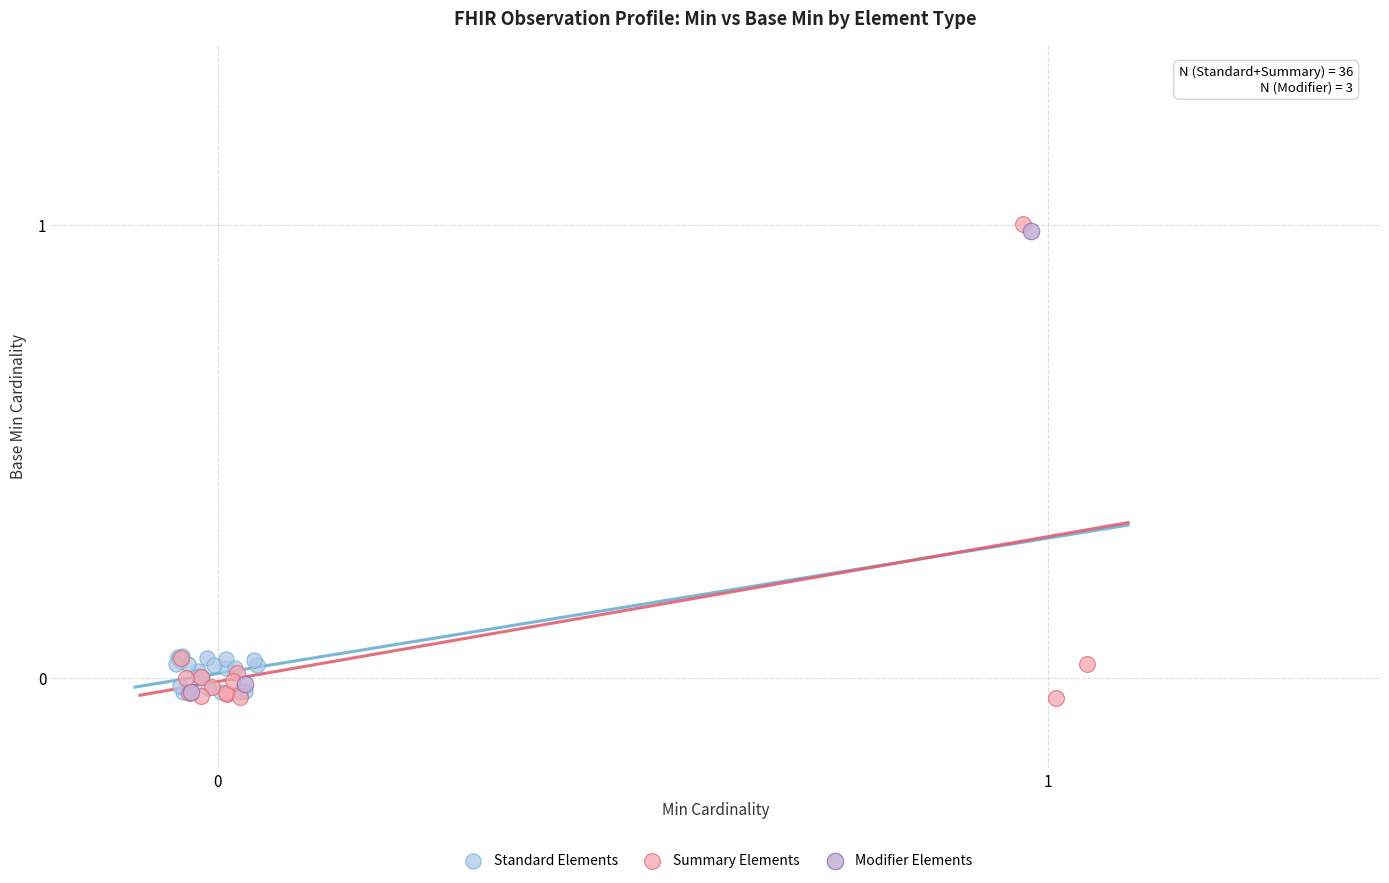

Which series reaches the maximum Y coordinate?

Summary Elements